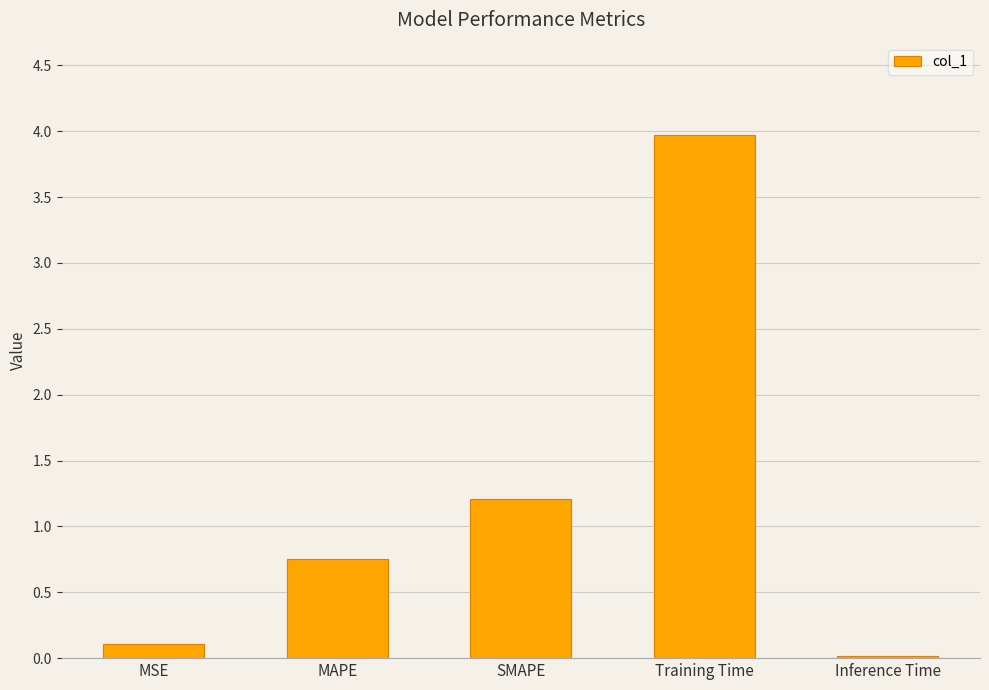

What is the sum of all values?

6.0